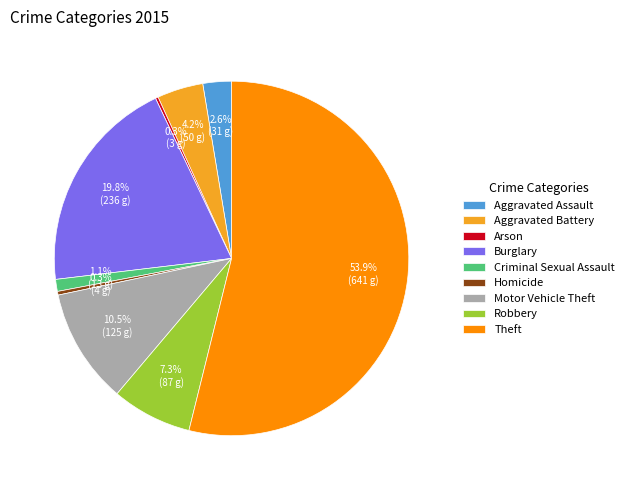

To the nearest percent, what is the combined percentage of Criminal Sexual Assault and Burglary?

21%